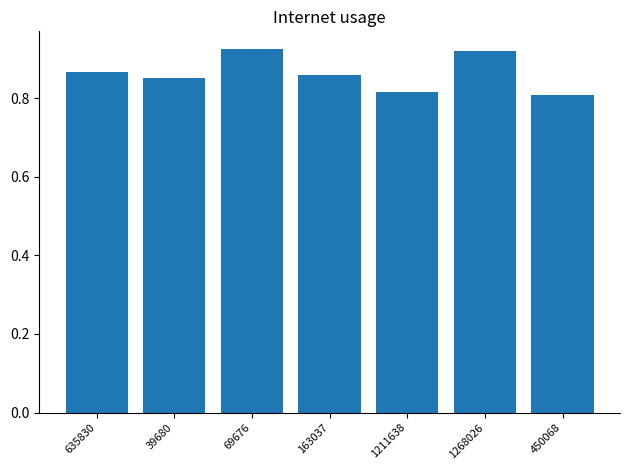

Between 1211638 and 69676, which is larger?

69676